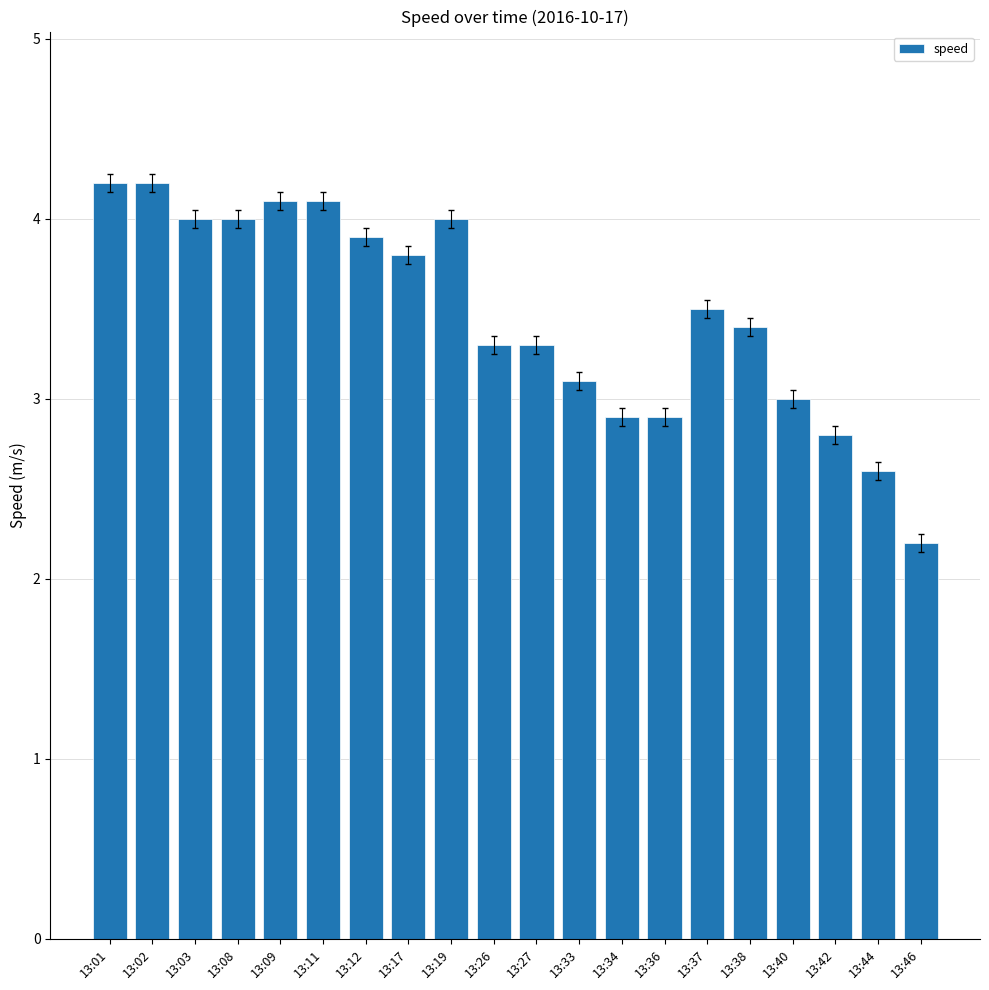

Which has a higher value, 13:33 or 13:34?

13:33